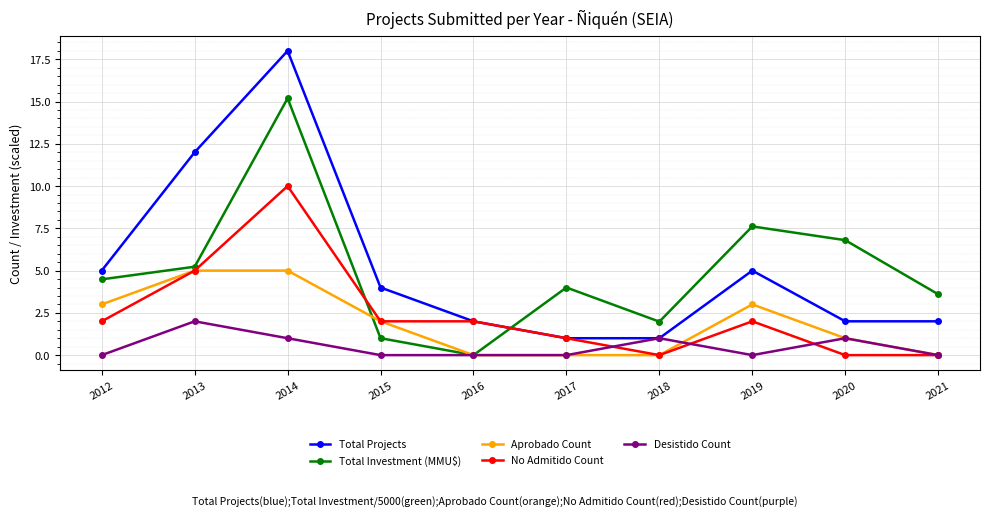

True or false: Desistido Count has more than 2 interior local peaks.

True